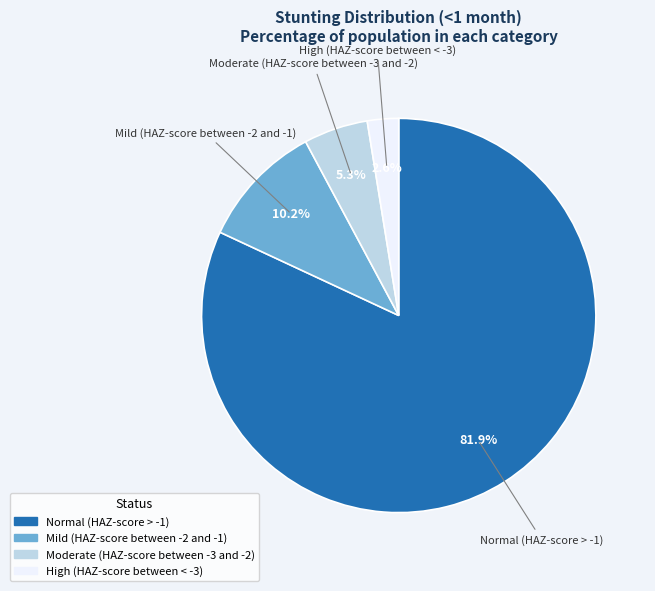

Which has a higher value, Normal (HAZ-score > -1) or High (HAZ-score between < -3)?

Normal (HAZ-score > -1)